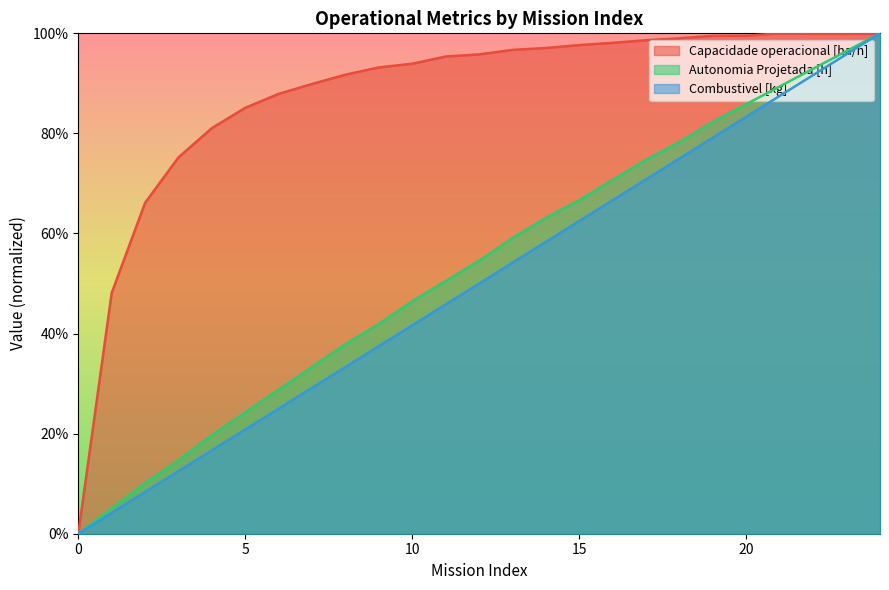

True or false: Combustivel [kg] has more than 0 interior local peaks.

False